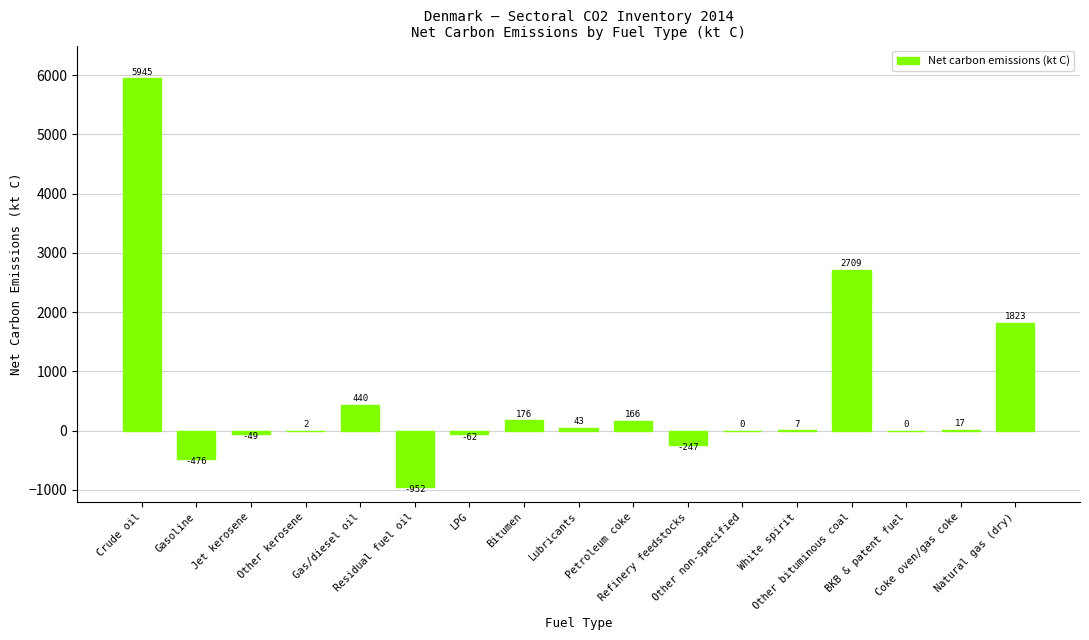

How many values exceed 7?

9